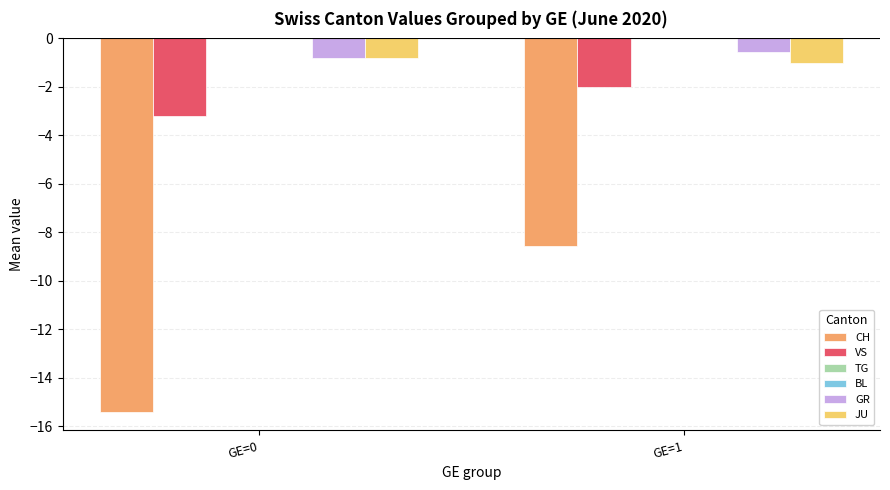

Which series has the largest range (max minus min)?

CH